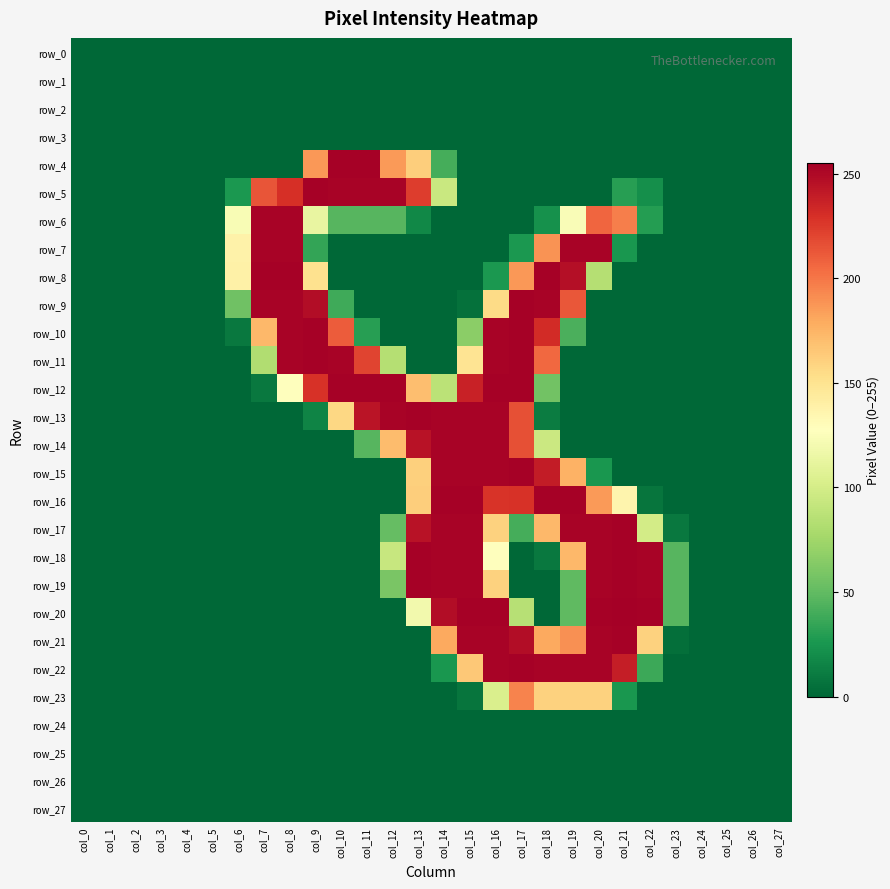

How many distinct data groups are displayed?

28